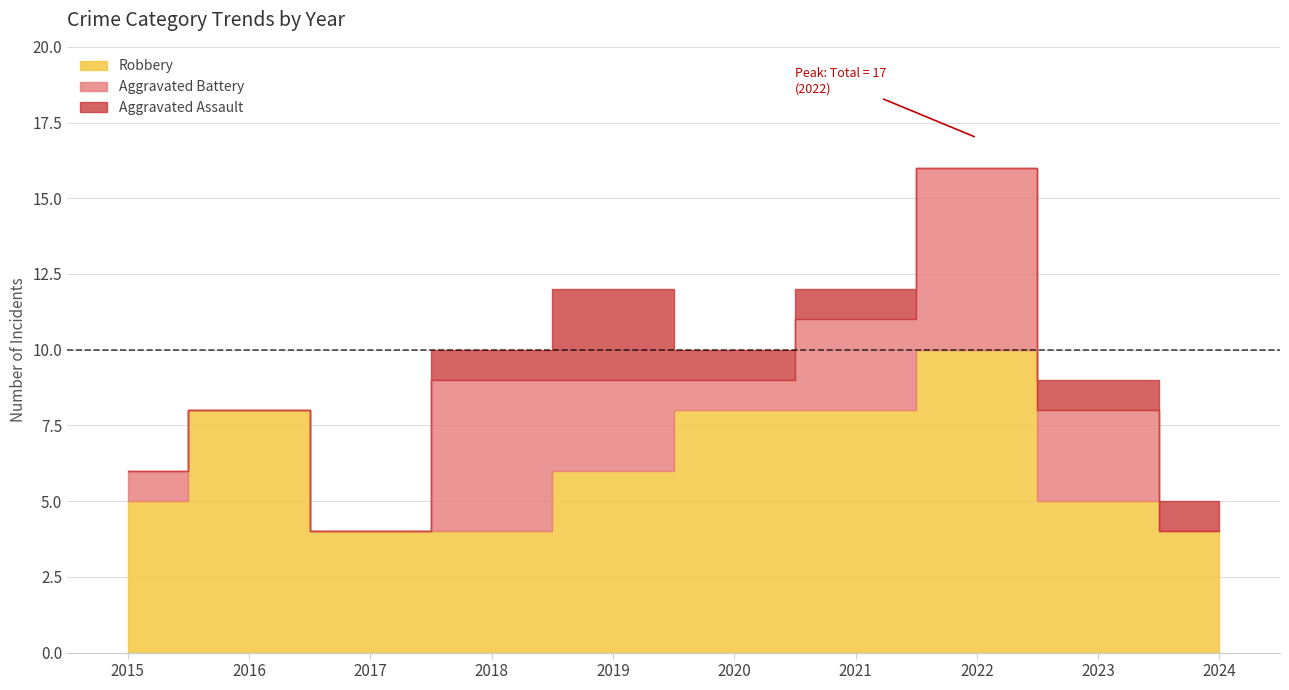

Rank the categories by Total value from lowest to highest.

2017, 2024, 2015, 2016, 2023, 2018, 2020, 2021, 2019, 2022